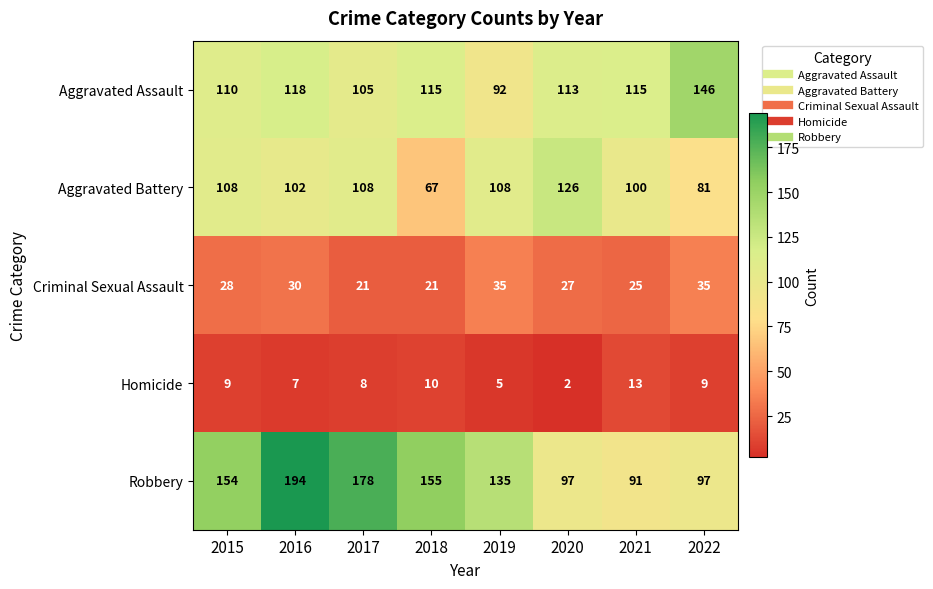

What is the difference between the highest and lowest values at 2018?

145